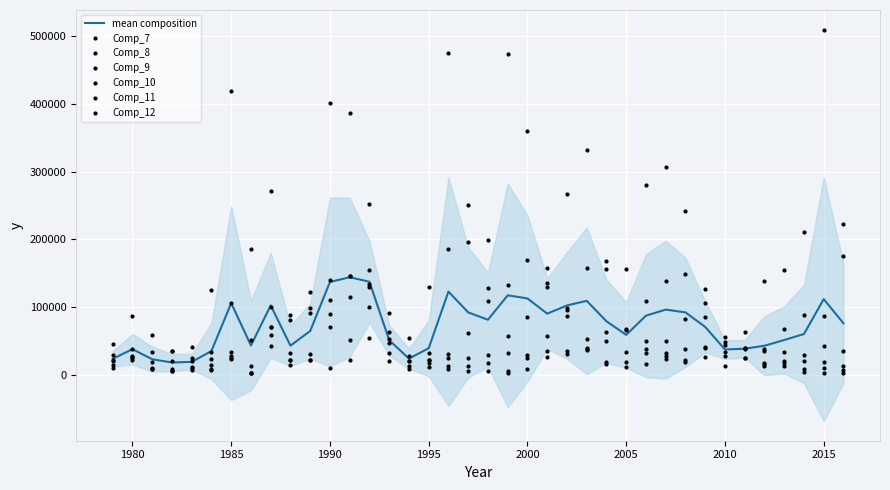

Between which two adjacent categories do Comp_9 and Comp_10 first intersect?

1979 and 1980